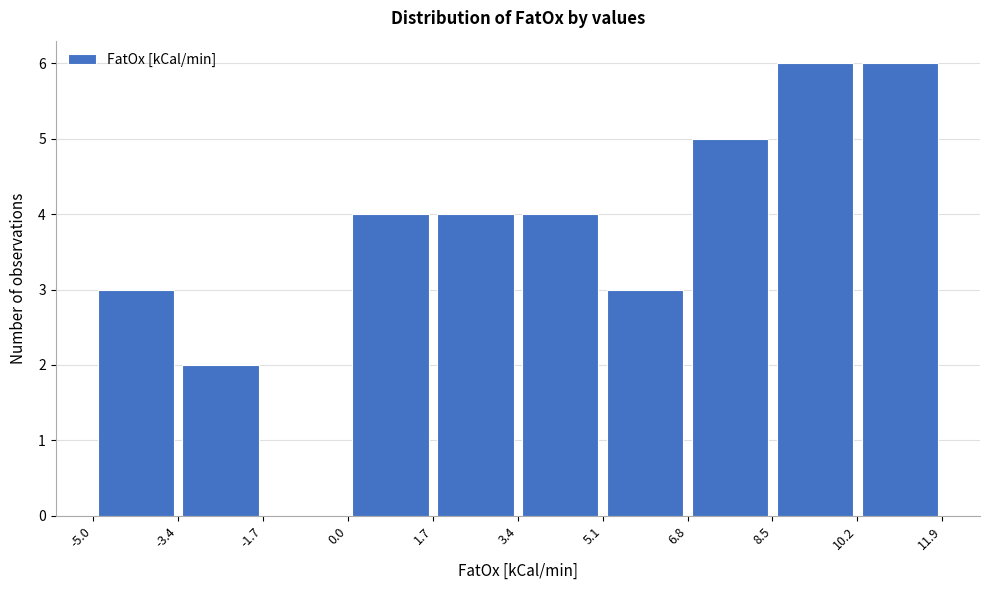

What is the height of the bar covering -3.4 to -1.7 on the x-axis? The values are not printed on the chart, so give them approximately, as read against the axis.

2